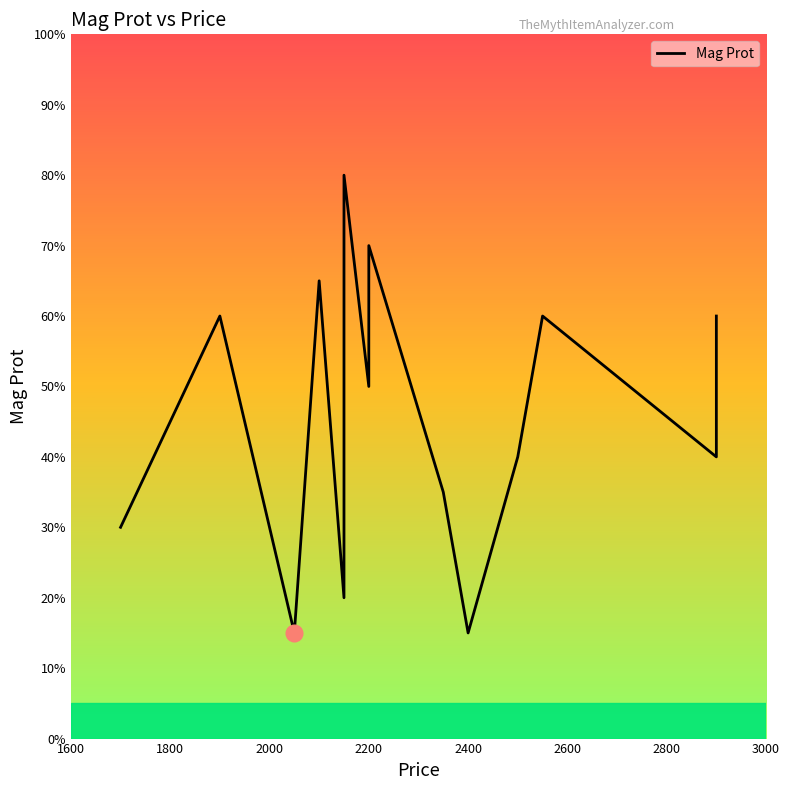

How many data points are less than 50?

7